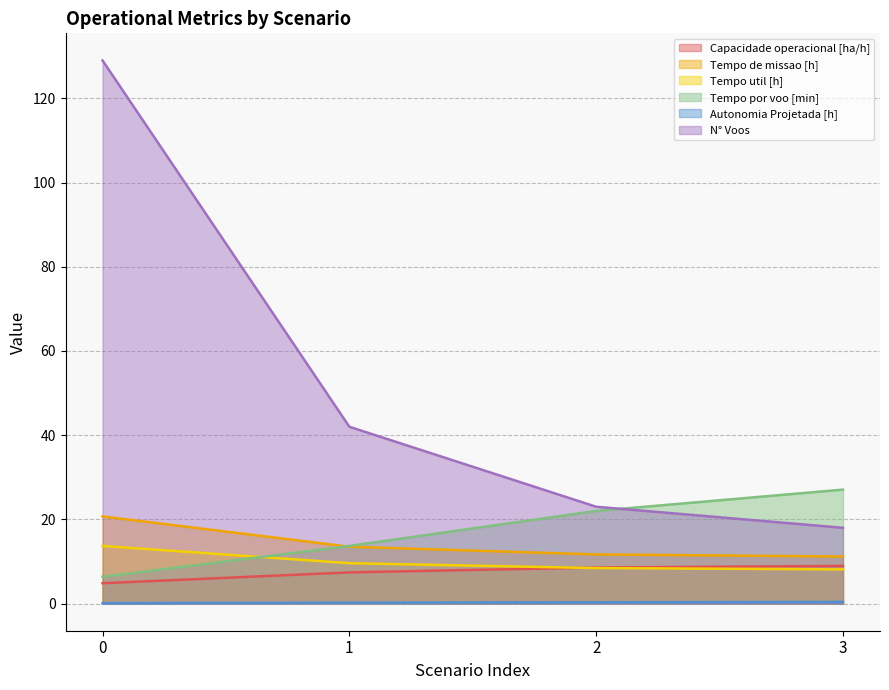

Which has a higher value, 2 or 1?

2